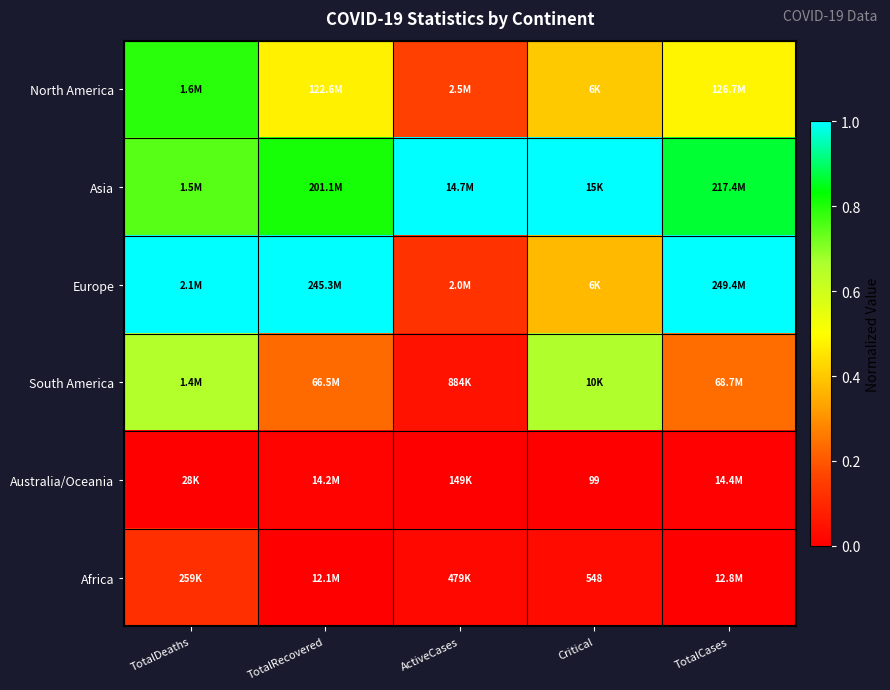

List the series in order of their peak value, highest first.

Asia, Europe, North America, South America, Africa, Australia/Oceania